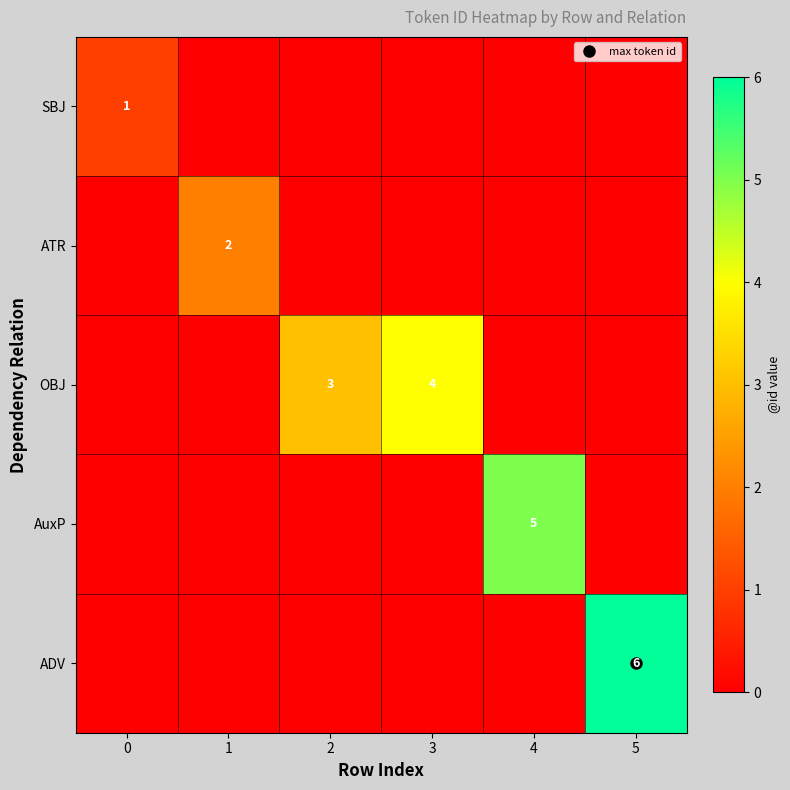

At which category is the sum across all series the highest?

5